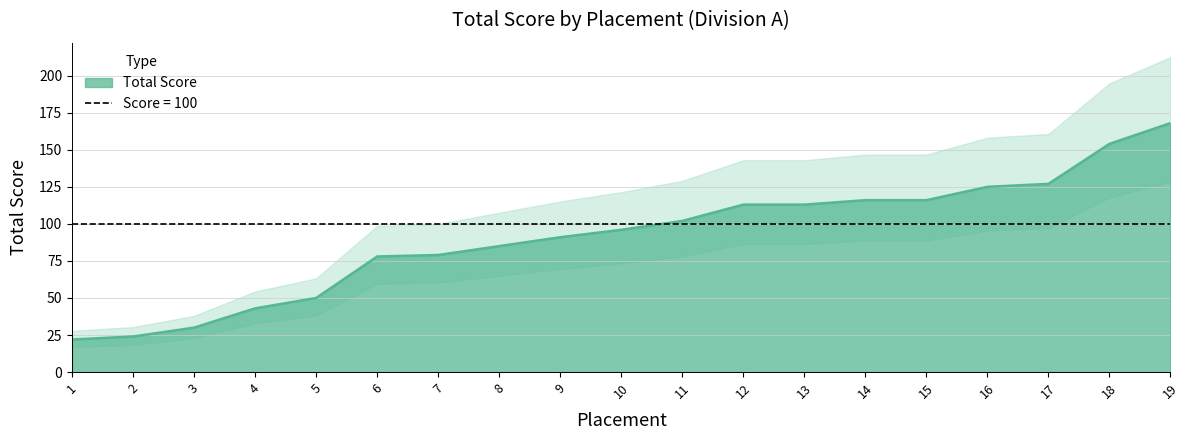

What is the difference between the second highest and minimum values?

132